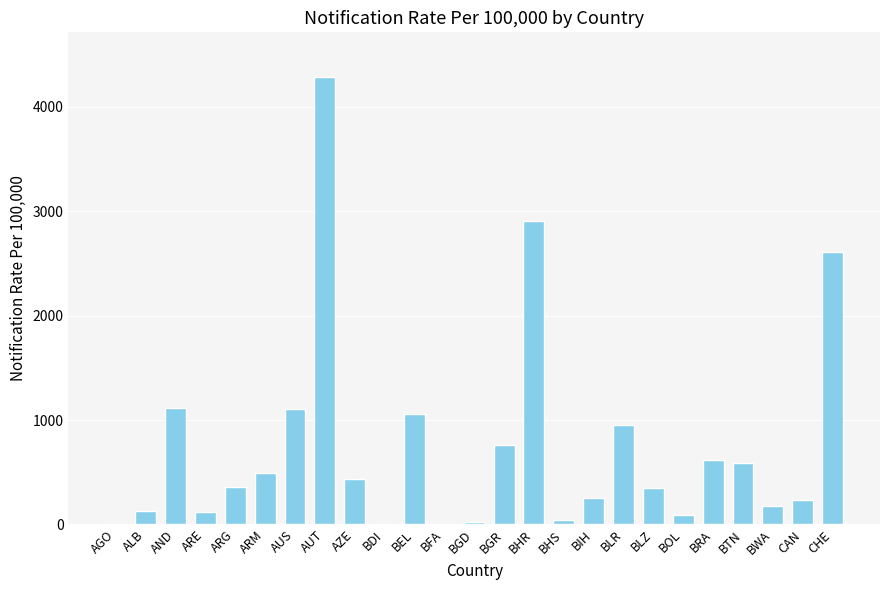

Which category has the highest value across all series?

AUT